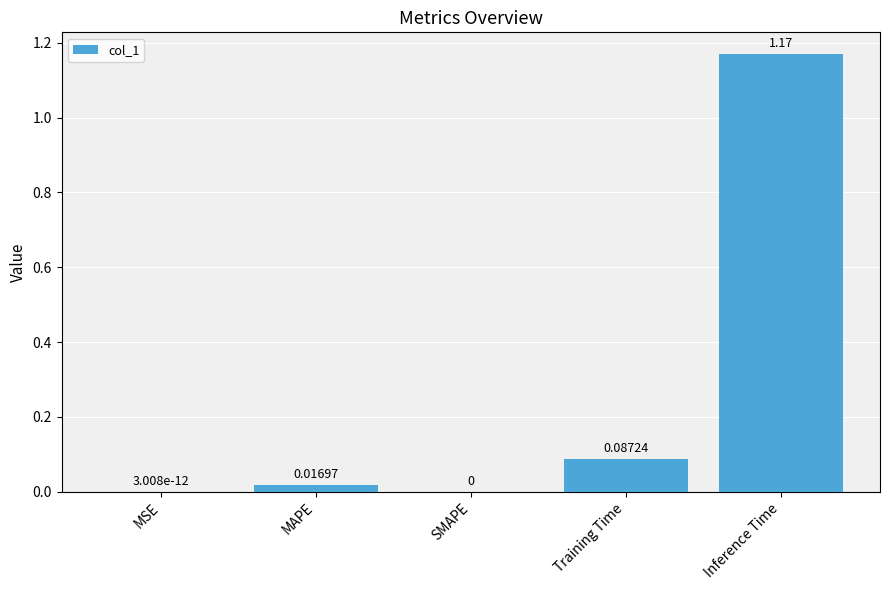

Which has a higher value, Training Time or SMAPE?

Training Time